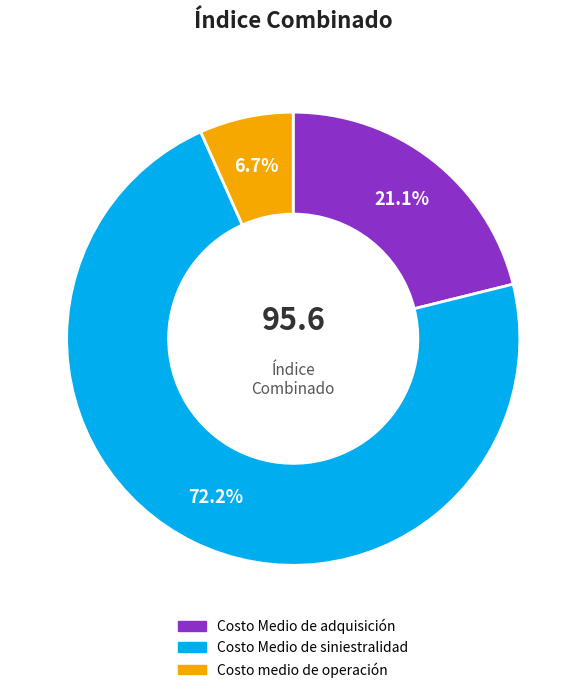

Which slice is the largest?

Costo Medio de siniestralidad